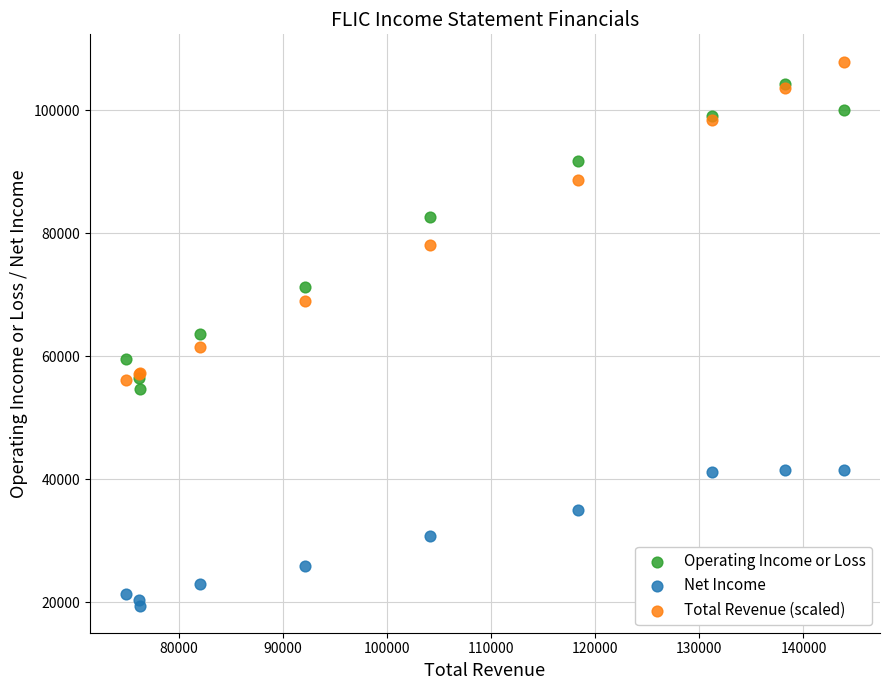

What are all the series names shown in the legend?

Operating Income or Loss, Net Income, Total Revenue (scaled)